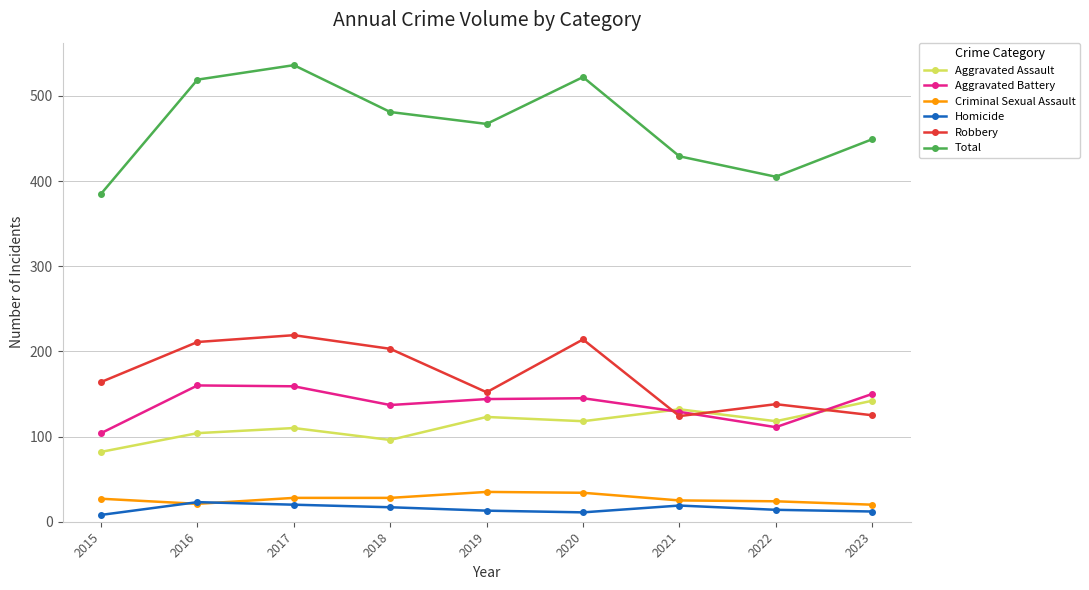

What is the difference between the maximum and minimum values in the Aggravated Battery series?

56